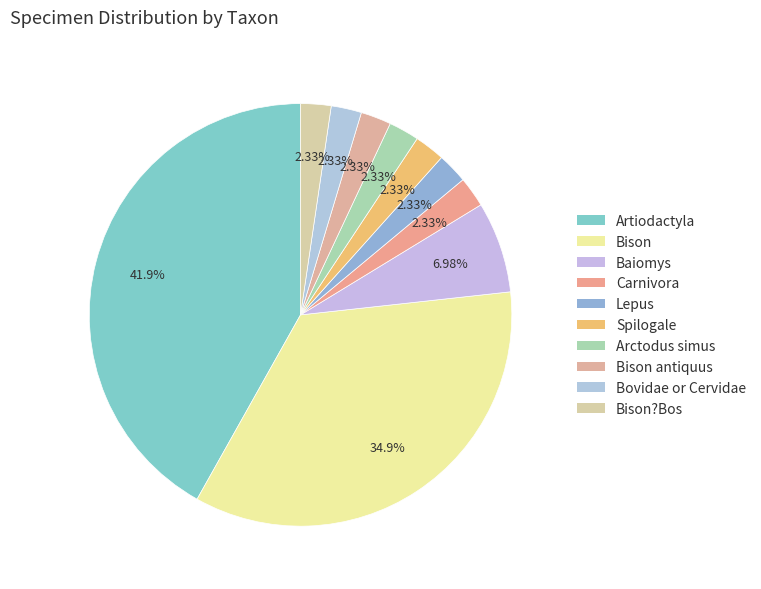

To the nearest percent, what portion does Lepus represent?

2%